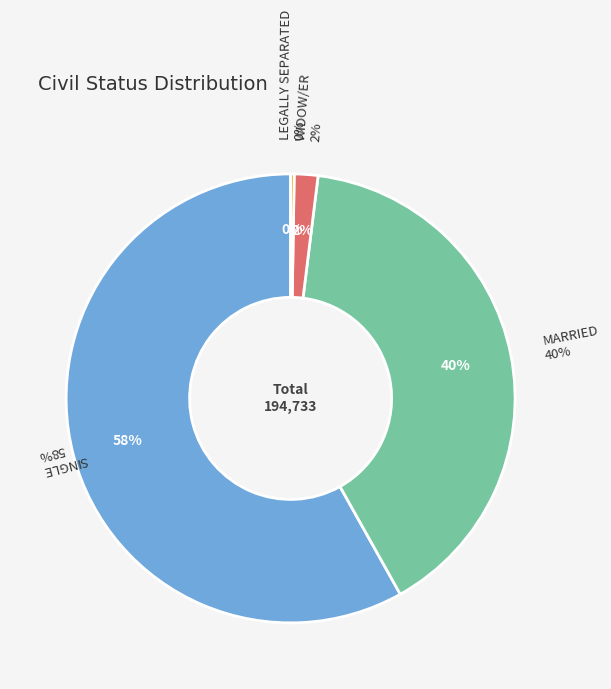

Is there any slice that represents more than half of the pie?

Yes